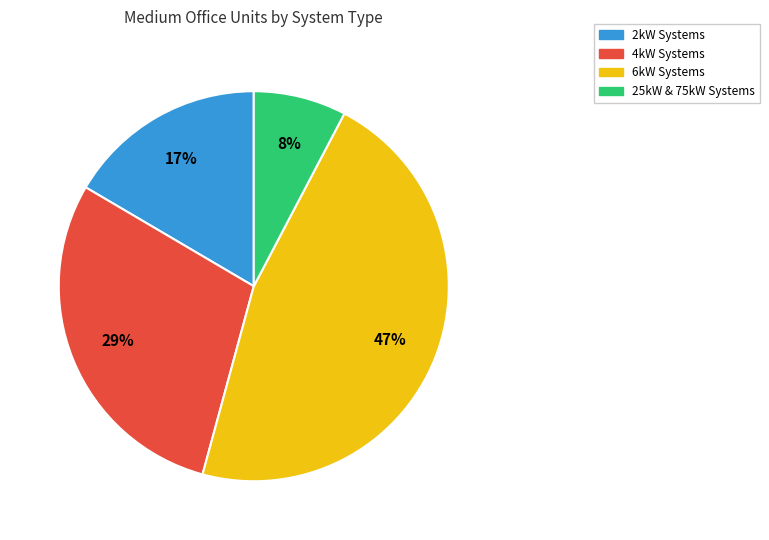

Count the number of slices in the pie.

4